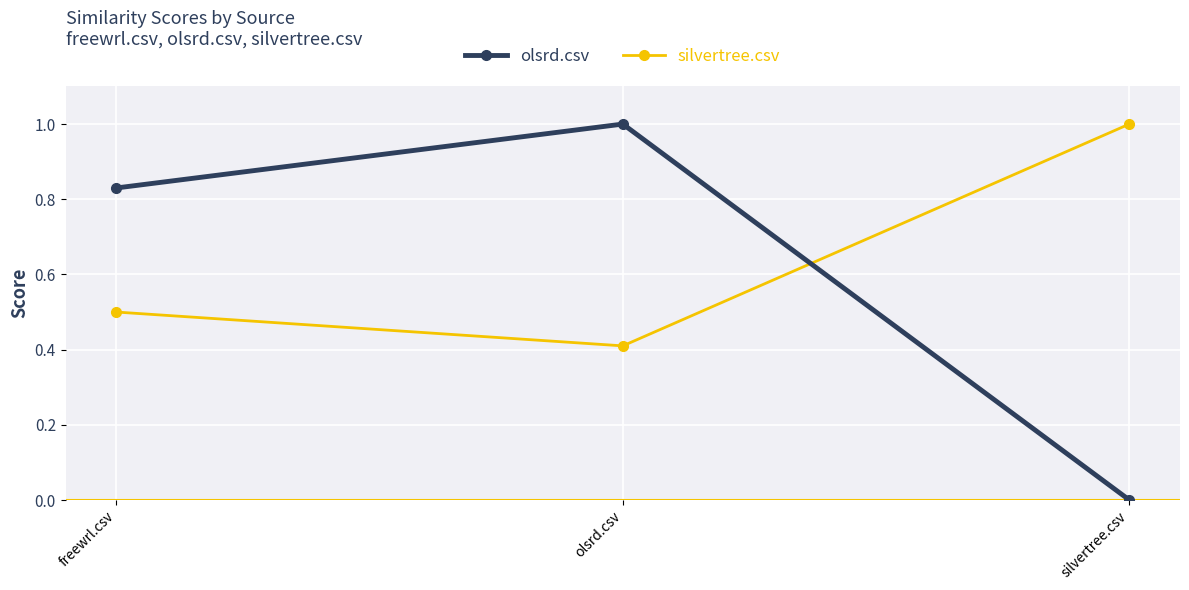

The value of olsrd.csv at silvertree.csv is 0.6. True or false?

False